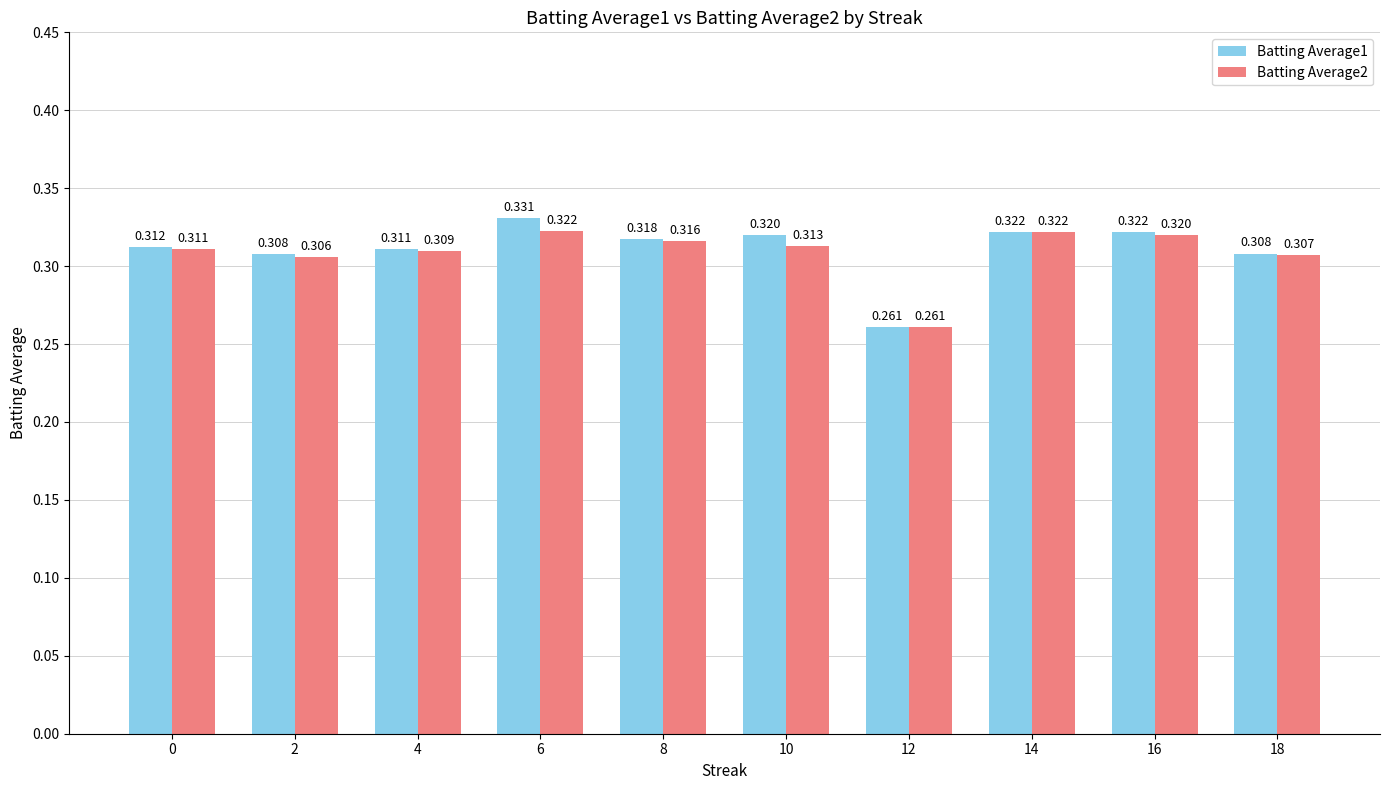

What are all the series names shown in the legend?

Batting Average1, Batting Average2